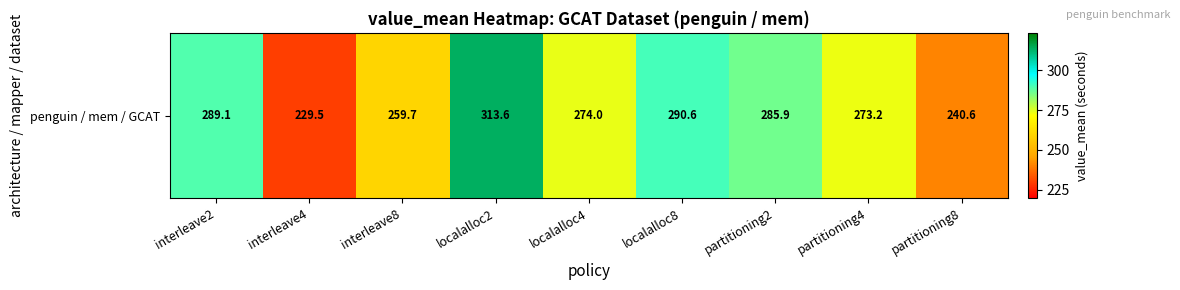

List the labels in order of value, smallest first.

interleave4, partitioning8, interleave8, partitioning4, localalloc4, partitioning2, interleave2, localalloc8, localalloc2